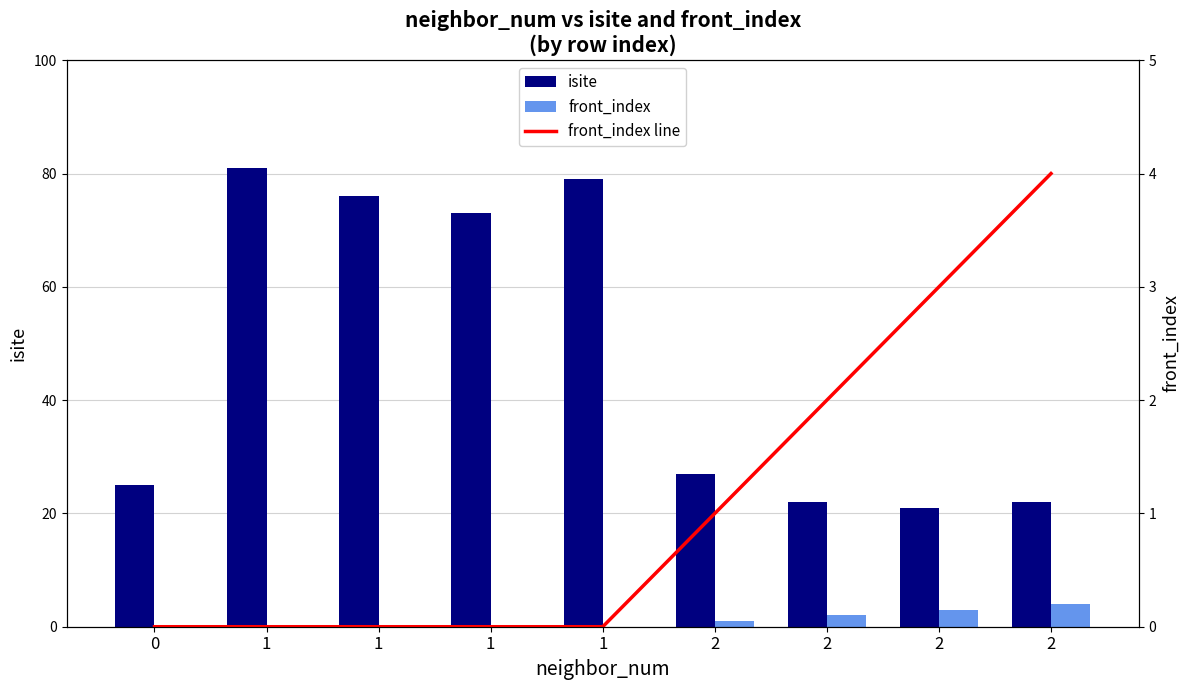

Does the chart contain stacked bars?

No